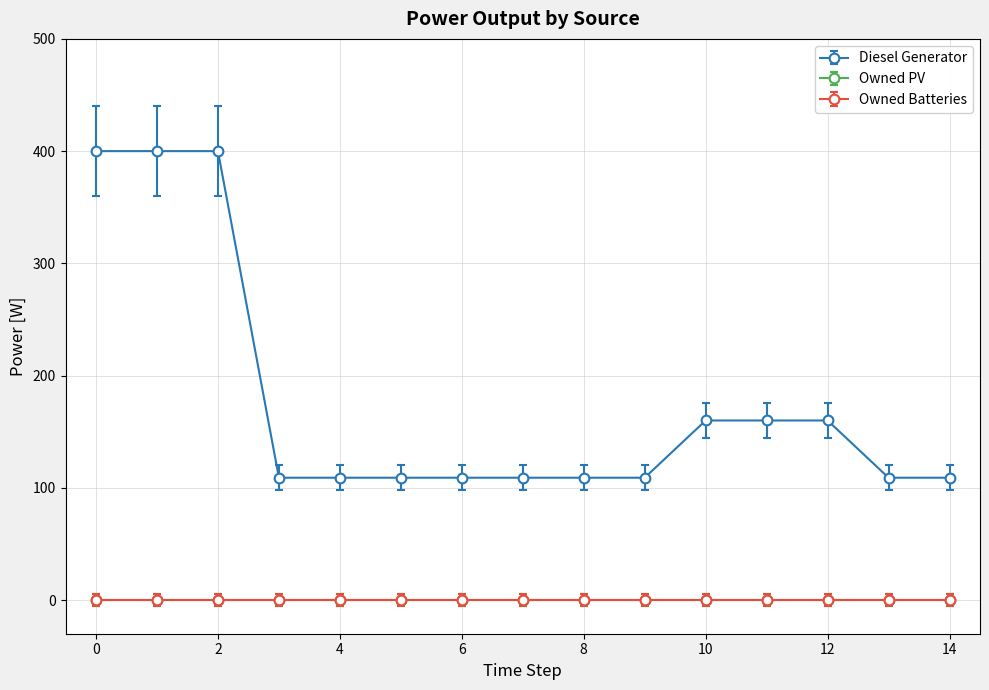

Rank the categories by Diesel Generator value from lowest to highest.

3, 4, 5, 6, 7, 8, 9, 13, 14, 10, 11, 12, 0, 1, 2